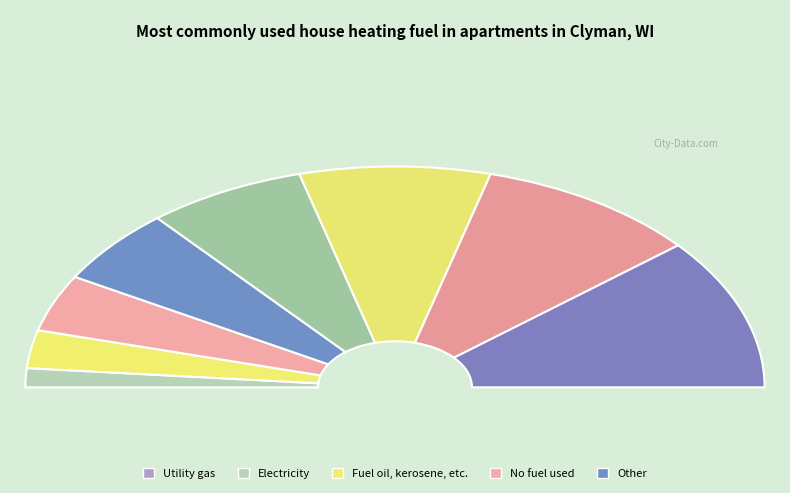

Count the number of slices in the pie.

9